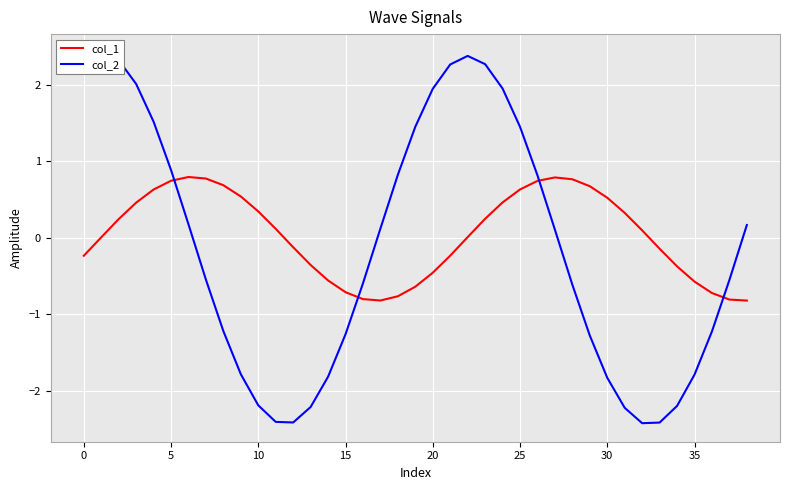

What is the difference between the maximum and minimum values in the col_1 series?

1.6